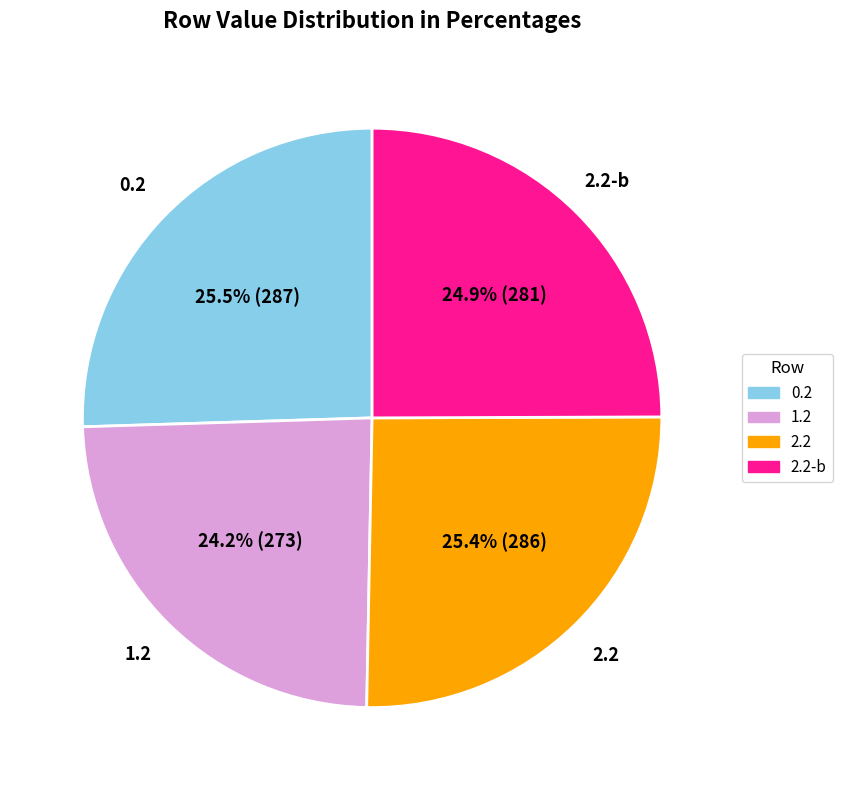

Is there a majority slice in this chart?

No